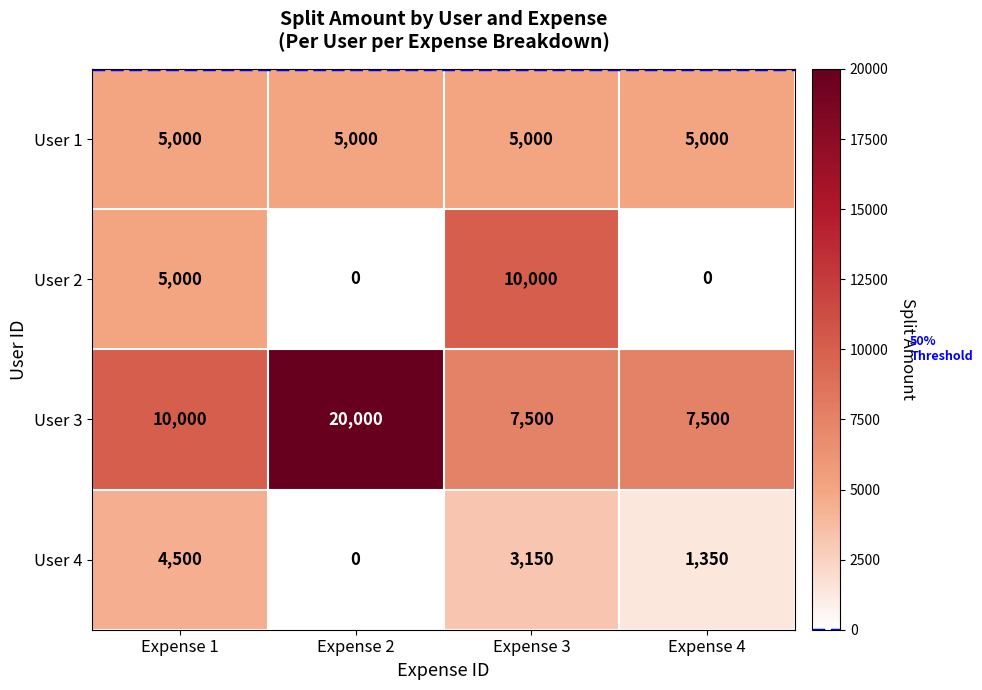

What is the sum of the User 3 values at Expense 4 and Expense 3?

15000